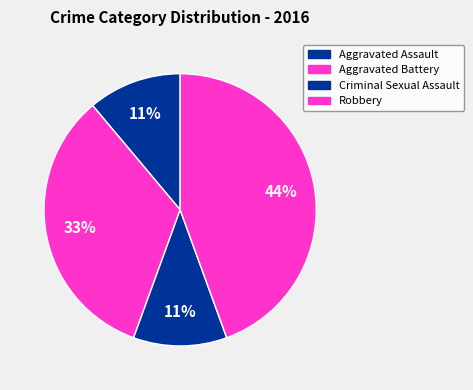

Which category has the smallest portion of the pie?

Aggravated Assault